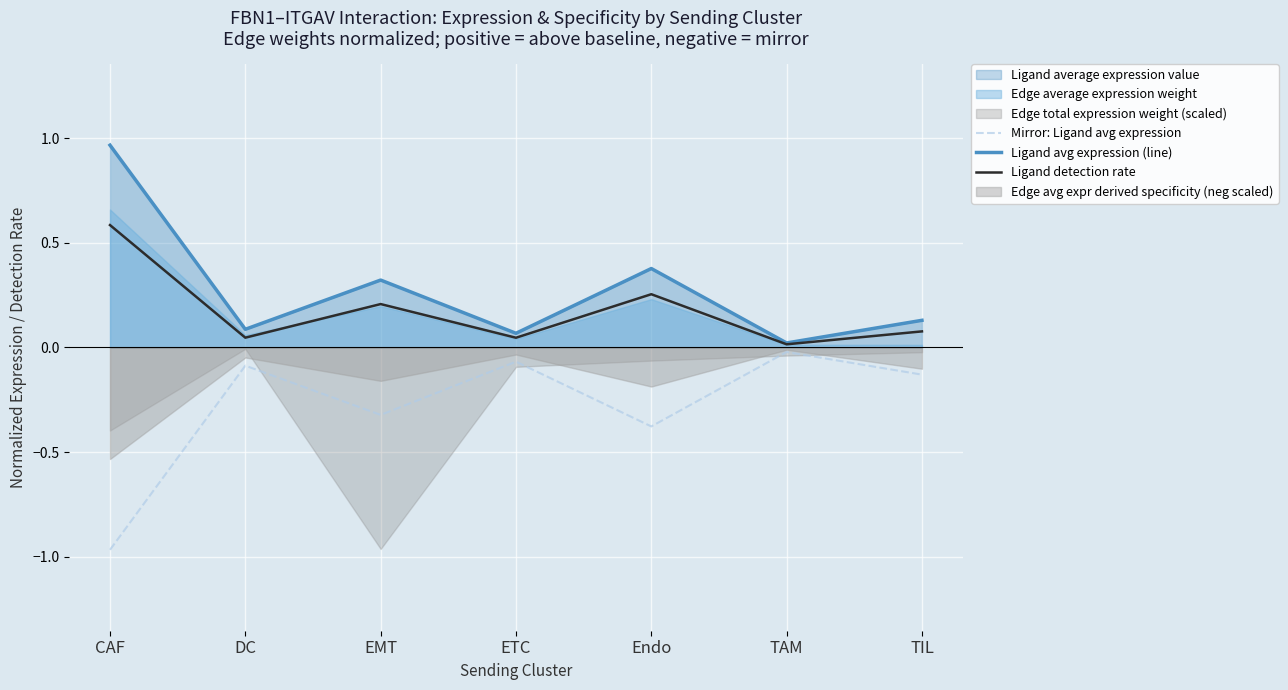

List the labels in order of Ligand avg expression (line) value, smallest first.

TAM, ETC, DC, TIL, EMT, Endo, CAF